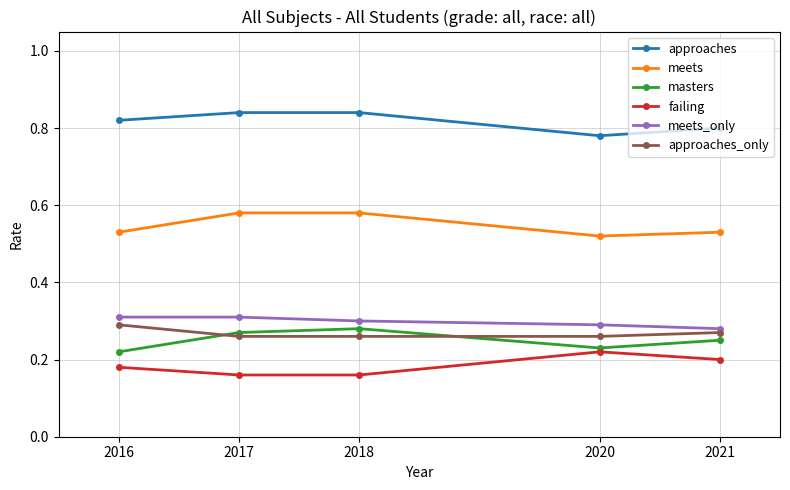

True or false: approaches has a value of 1.2 at 2018.

False